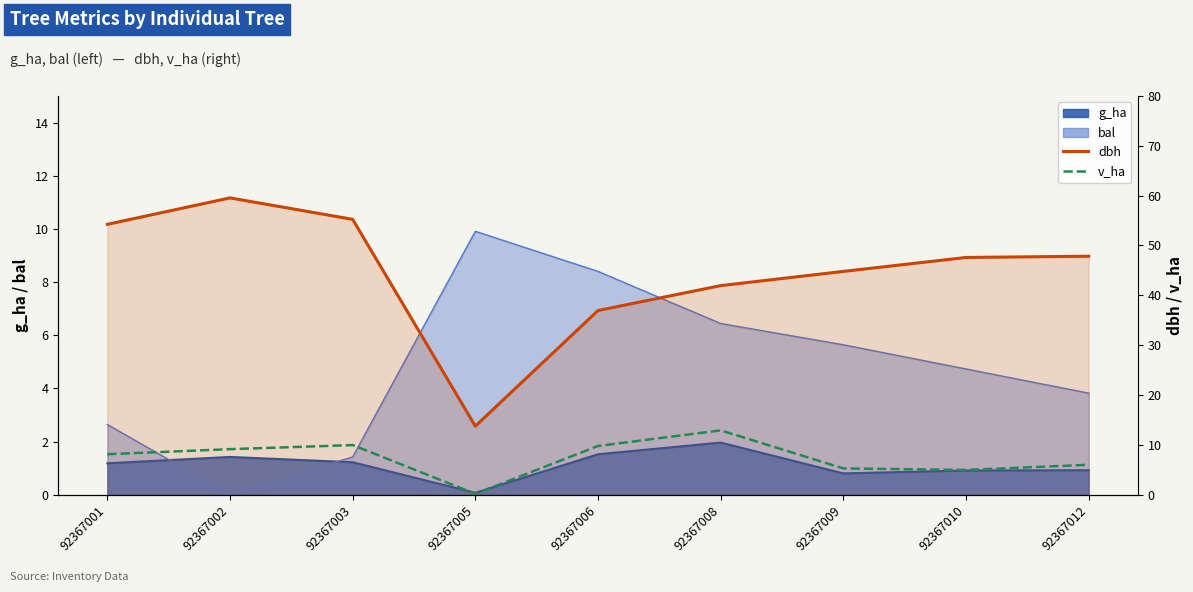

True or false: v_ha has more than 1 points higher than both neighbors.

True